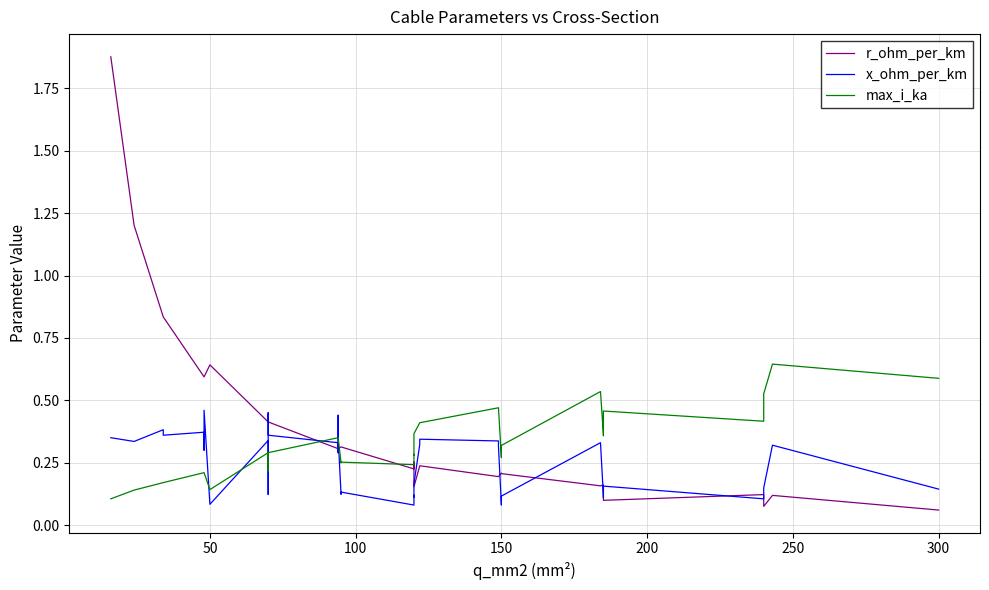

Count the x_ohm_per_km values in the range 0 to 1.

40